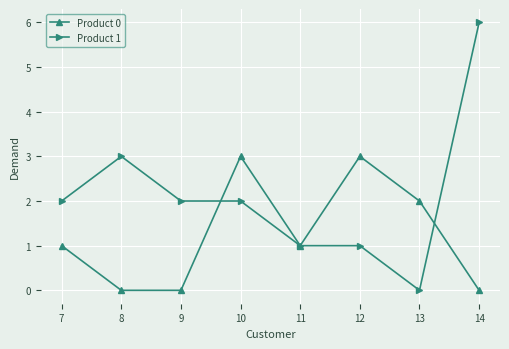

Count the Product 0 values in the range 0 to 3.

8